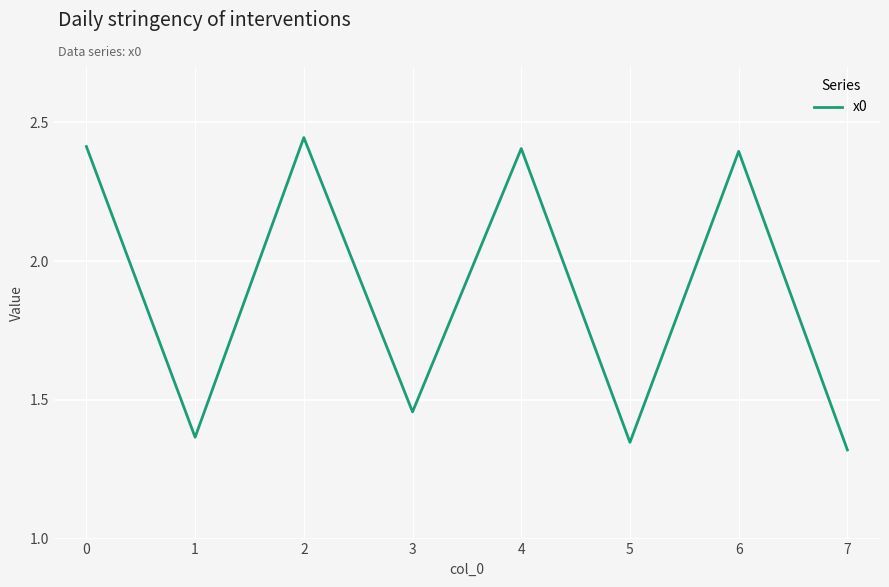

Count the values in the range 1 to 2.

4